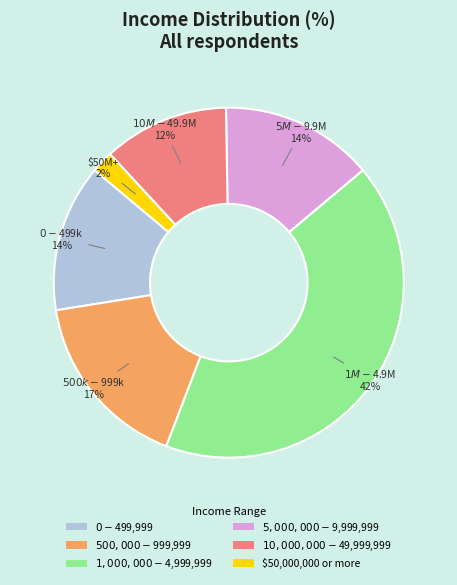

What percentage is the $10,000,000 - $49,999,999 slice, to the nearest percent?

12%